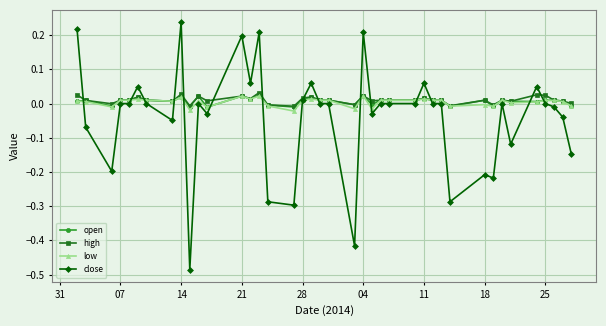

True or false: high has more than 2 interior local peaks.

True